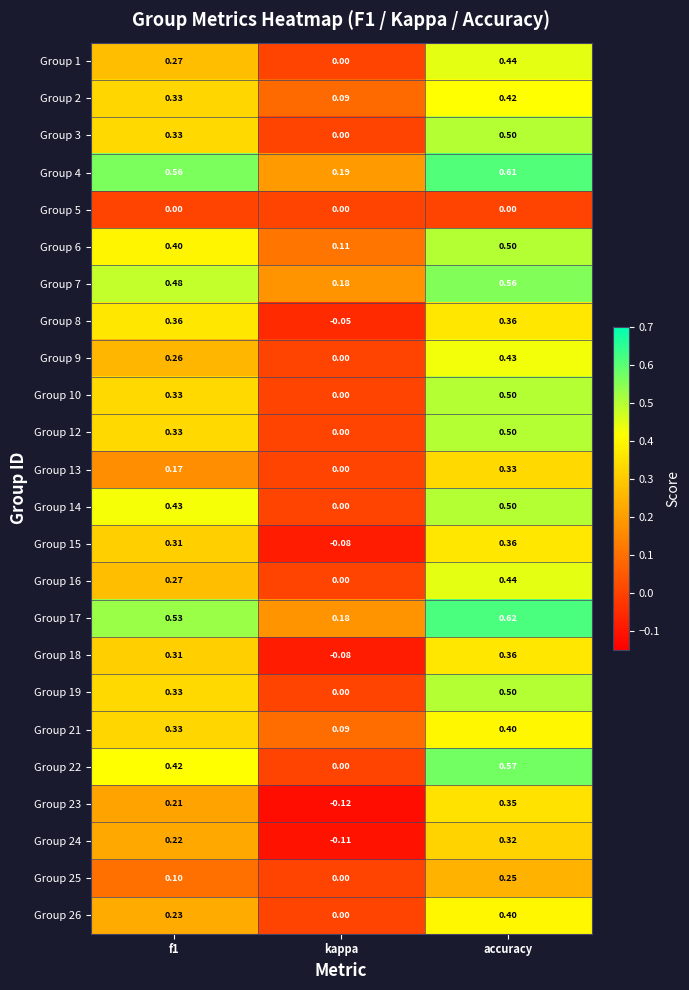

At which label is Group 21 closest to 0?

kappa